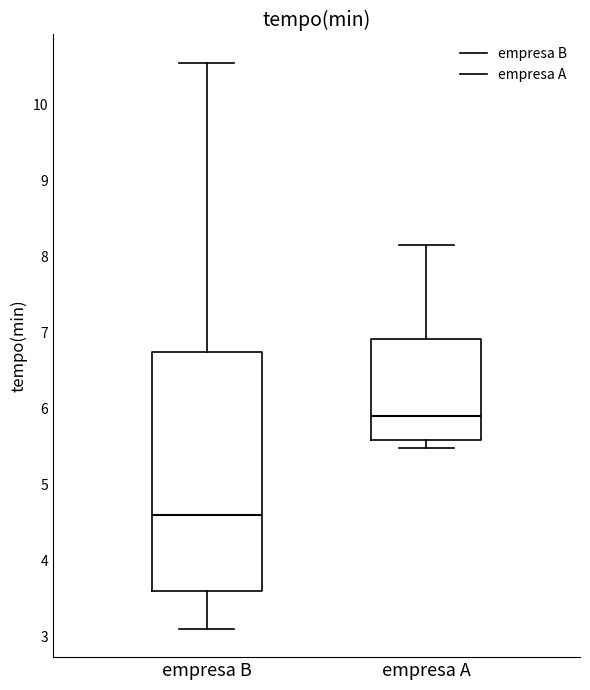

Reading left to right, read every box against the y-axis: the position of its median line, the range the box covers, and the ends of its whiskers. The values are not printed on the chart, so give them approximately, as read against the axis.

empresa B: median 4.6, box 3.6 to 6.8, whiskers 3.1 to 10.6
empresa A: median 5.9, box 5.6 to 6.9, whiskers 5.5 to 8.2